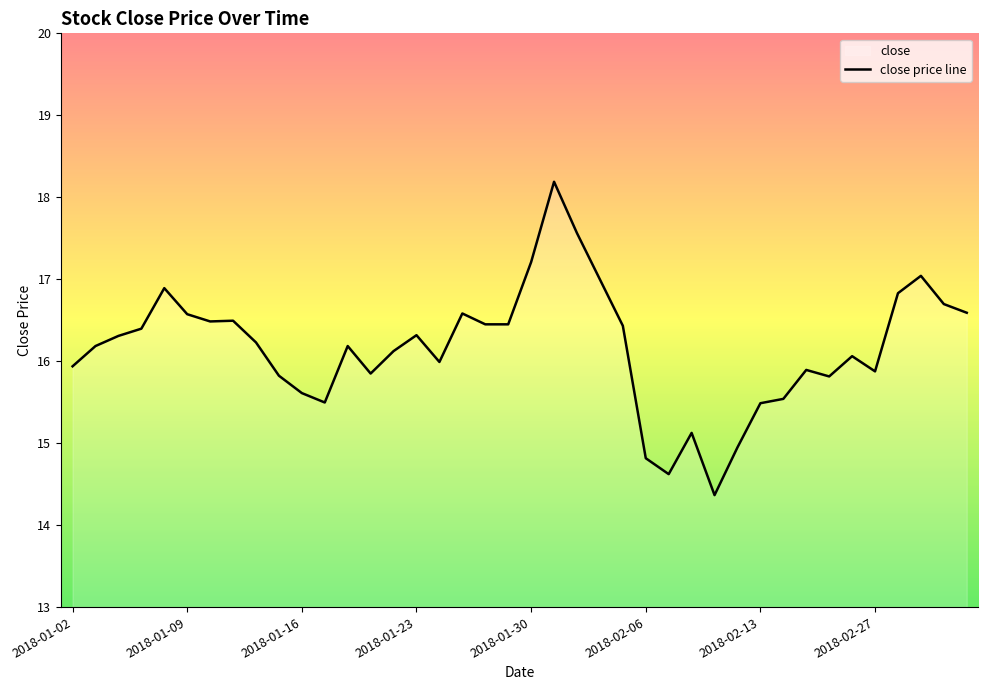

What is the smallest value displayed?

14.4